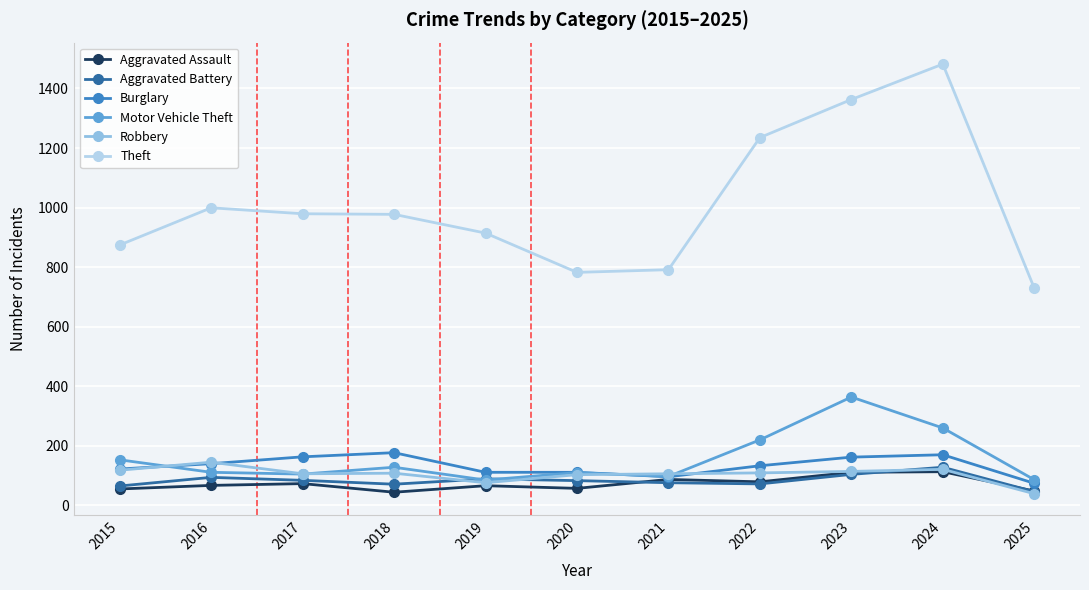

Is the value of Theft at 2024 greater than the value of Motor Vehicle Theft at 2022?

Yes